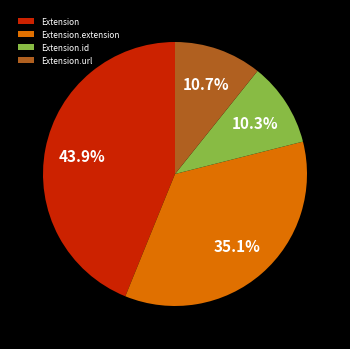

To the nearest percent, what portion does Extension.url represent?

11%